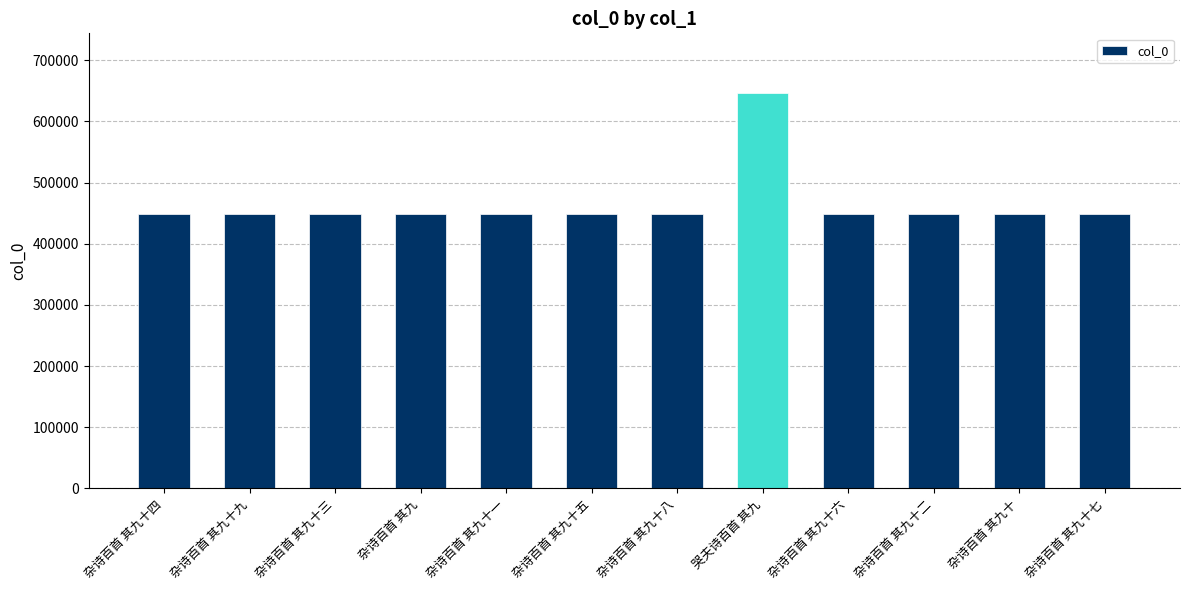

What is the smallest value displayed?

448030